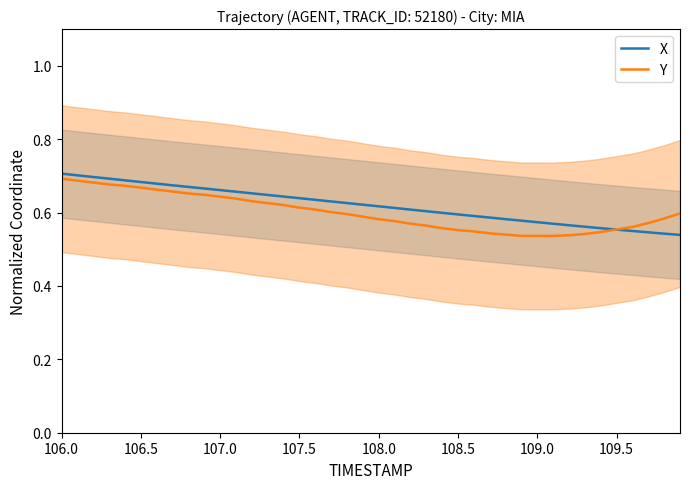

The Y series shows 0.8 at 107.5. True or false?

False